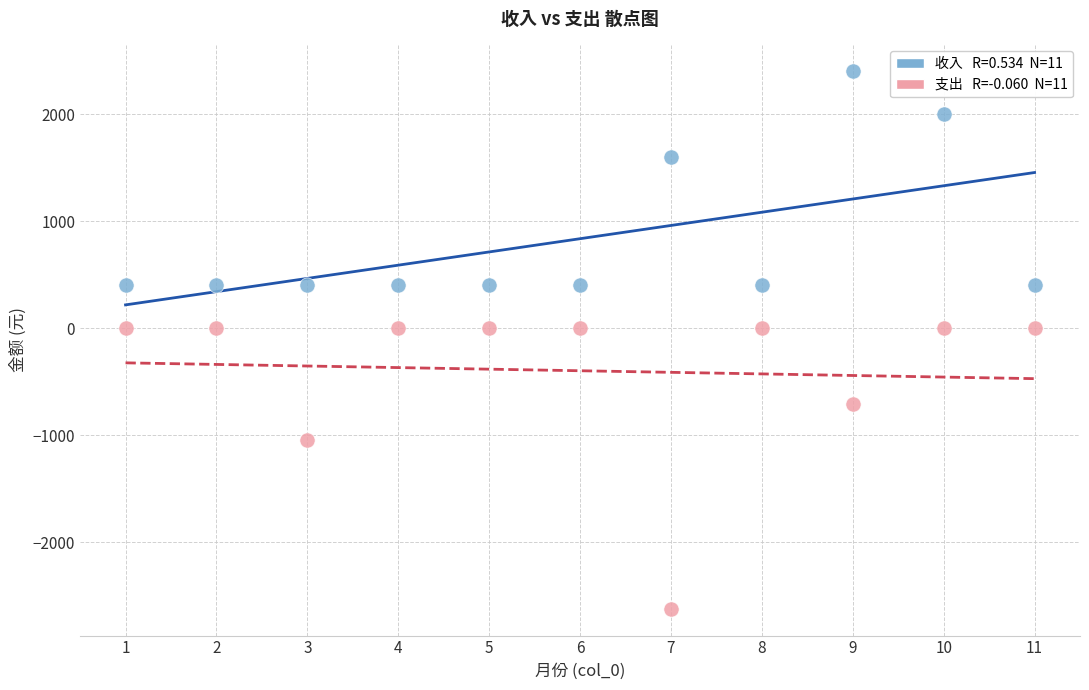

Across all data points, what is the range of Y values (max minus min)?

5020